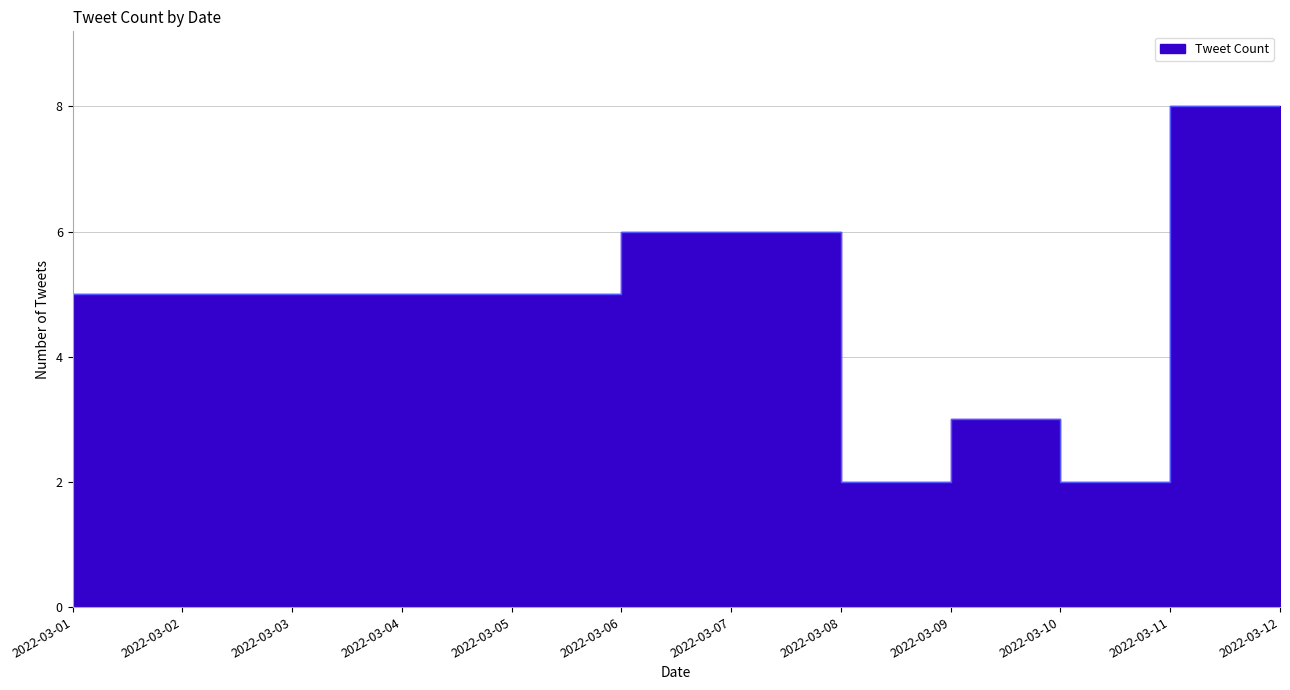

What is the sum of the values at 2022-03-11 and 2022-03-05?

13